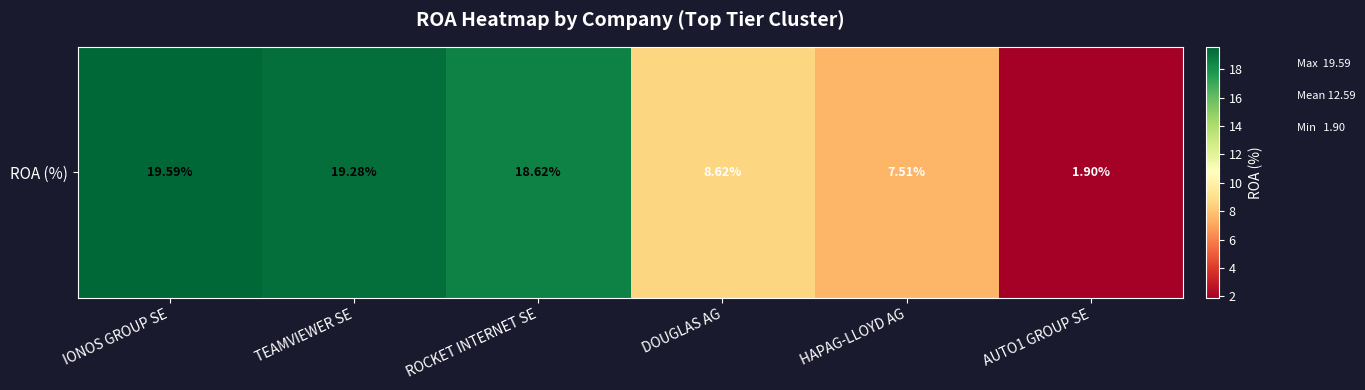

Between TEAMVIEWER SE and DOUGLAS AG, which is larger?

TEAMVIEWER SE